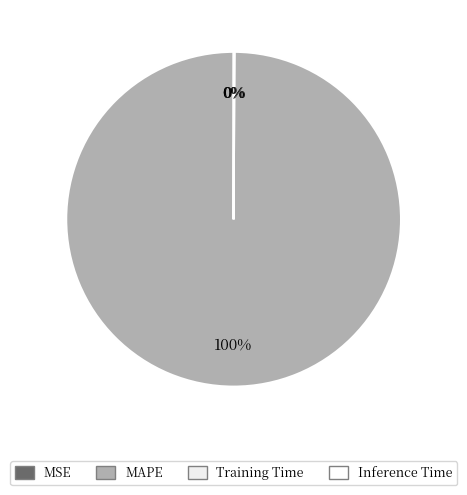

To the nearest percent, what is the difference between the largest and smallest slice percentages?

100%